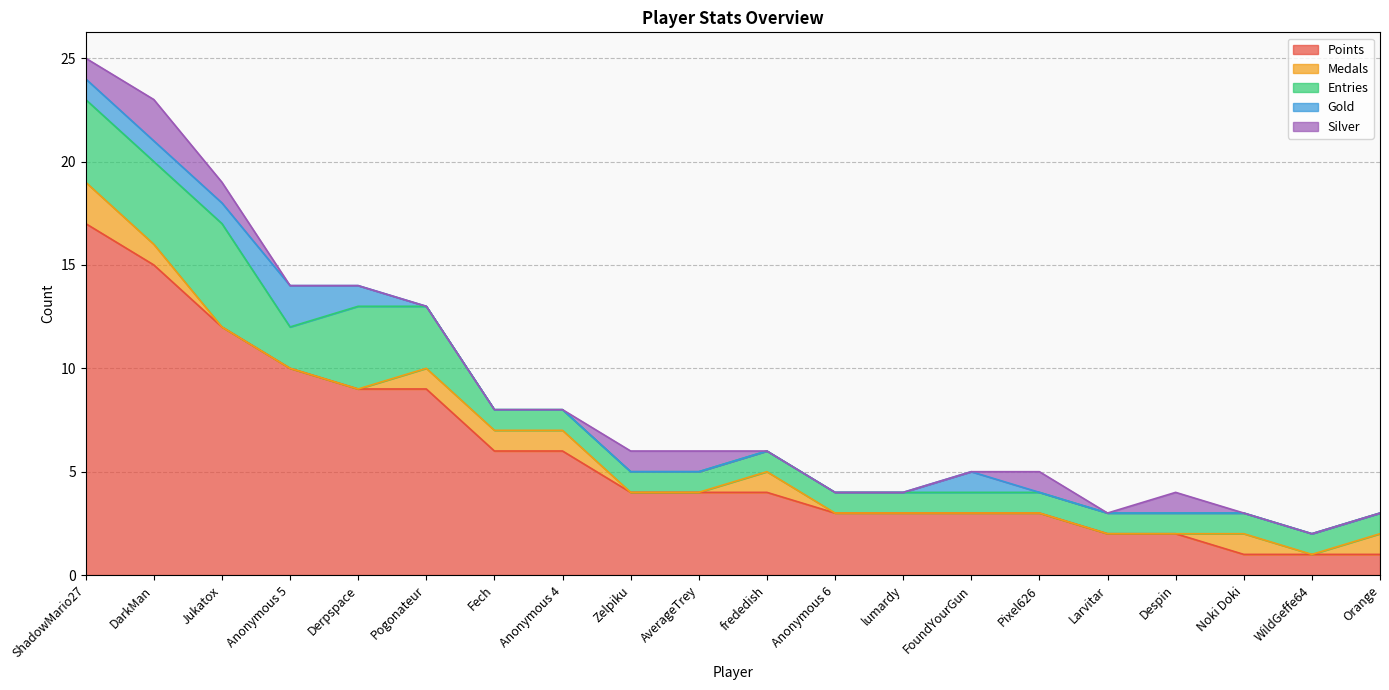

What is the label of the 5th point from the right?

Larvitar